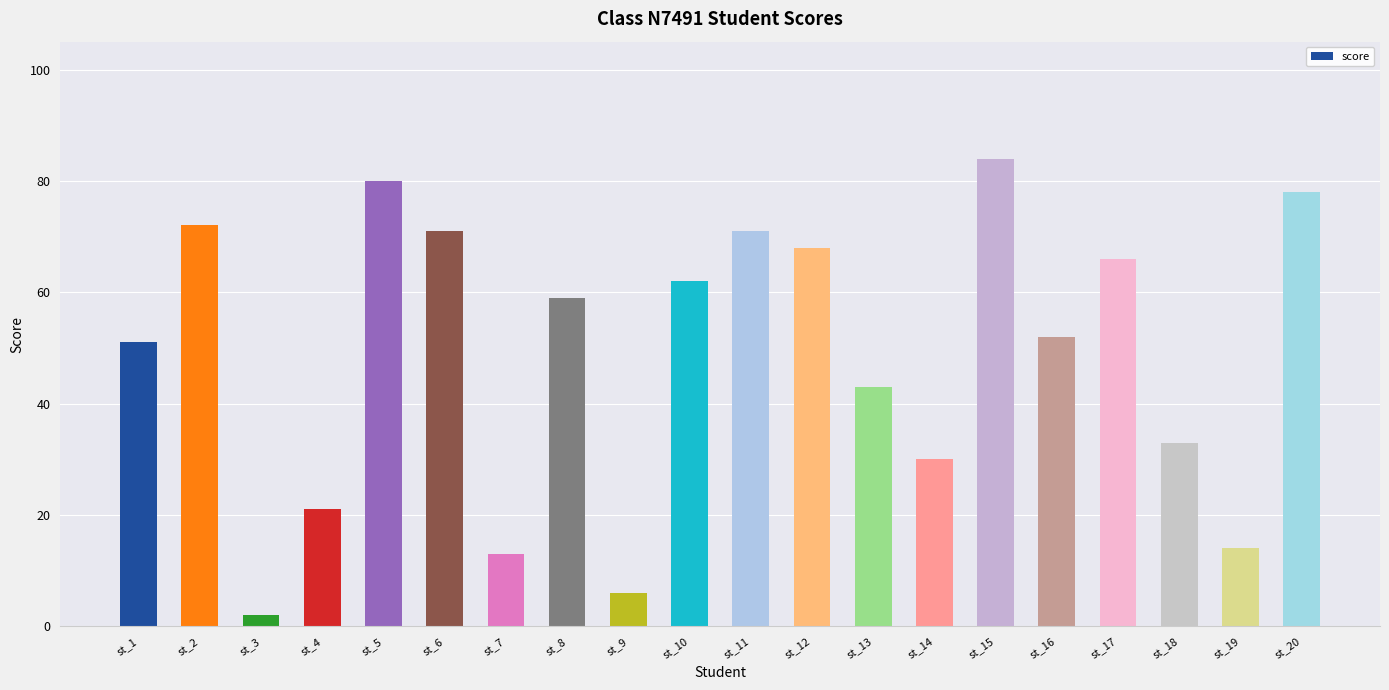

Which category has the lowest value across all series?

st_3